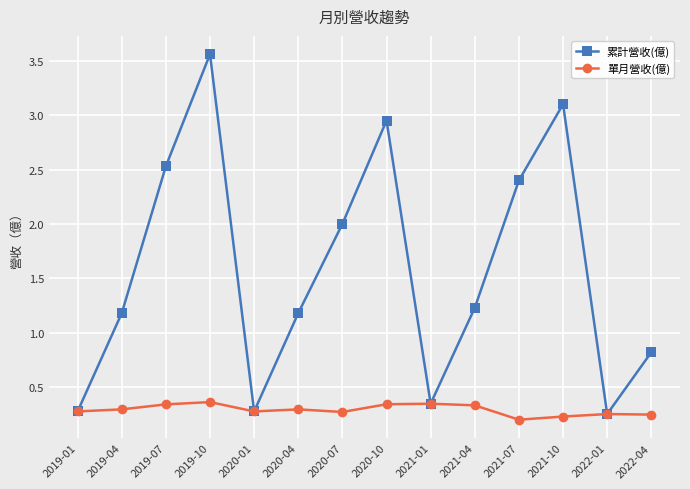

Which series has the widest spread of values?

累計營收(億)